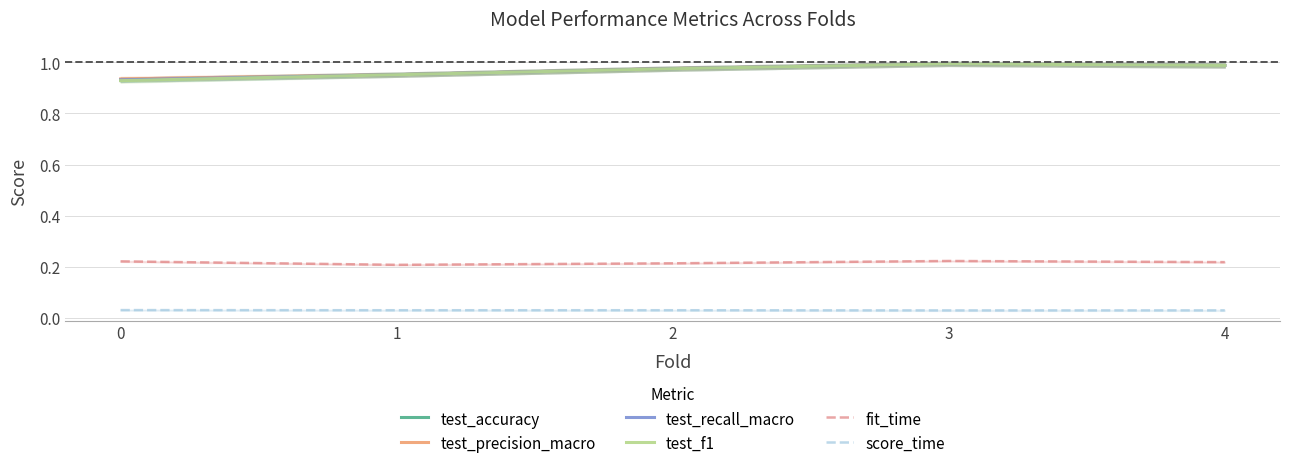

Which has a higher value, 1 or 2?

2